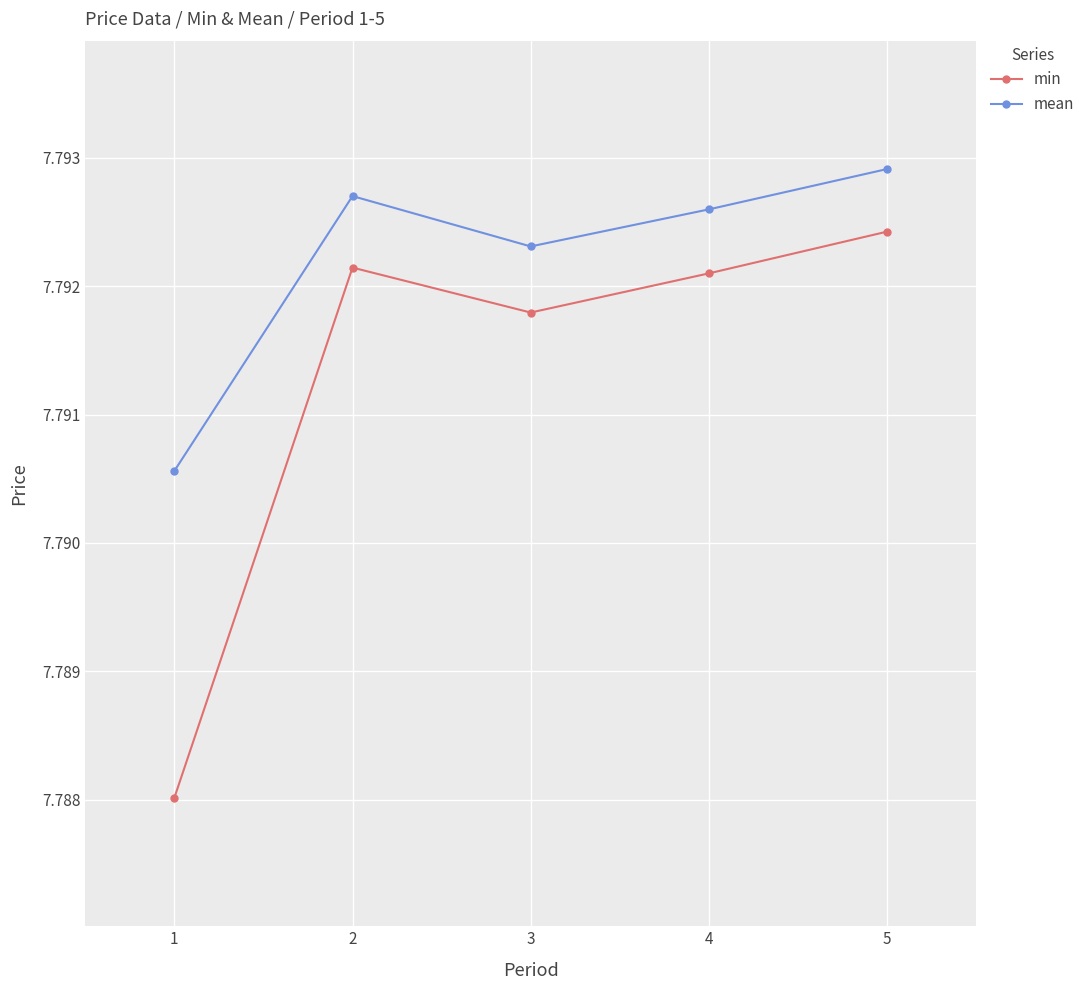

Rank the series by their maximum value, from highest to lowest.

mean, min